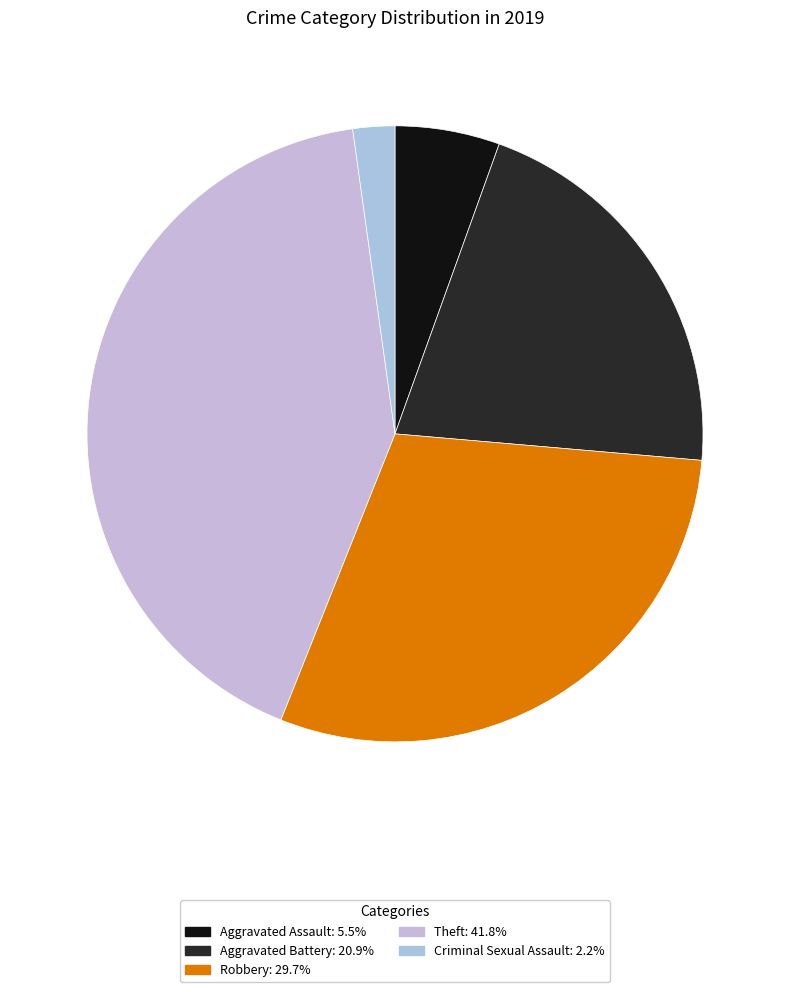

Count the number of slices in the pie.

5